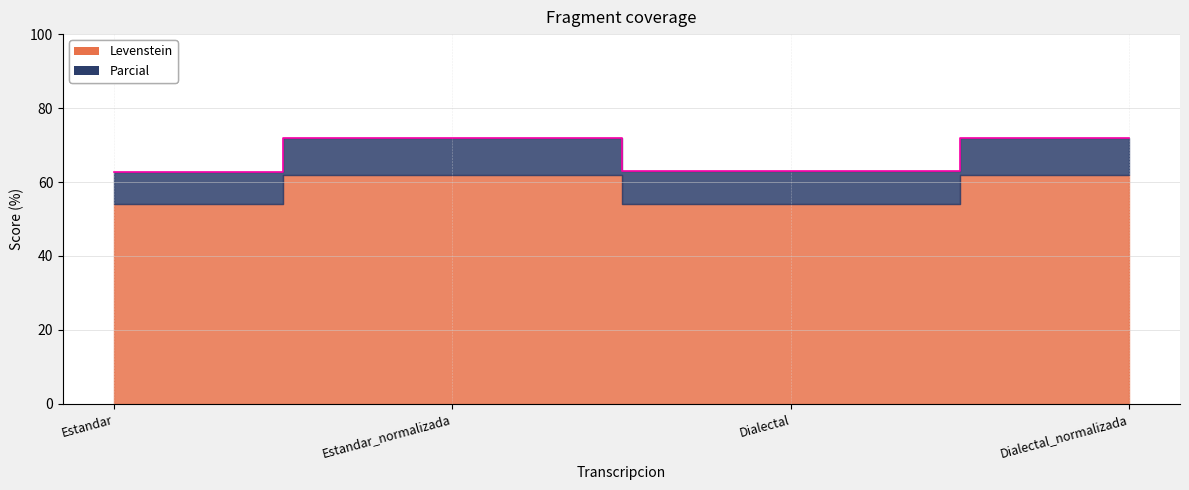

What is the greatest value displayed?

72.0